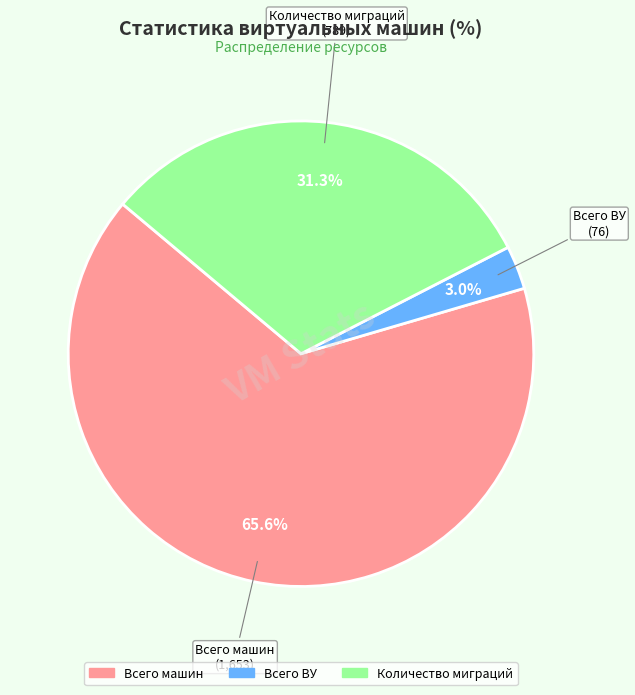

To the nearest percent, what portion does Всего ВУ represent?

3%